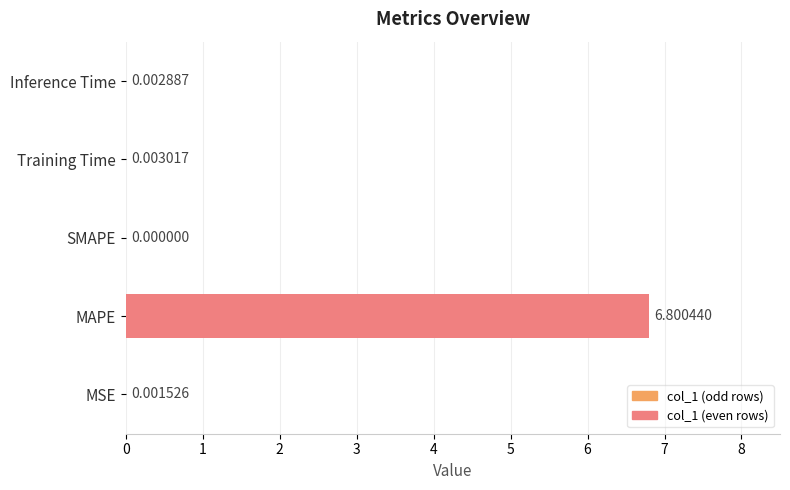

Which has a higher value, MSE or SMAPE?

MSE